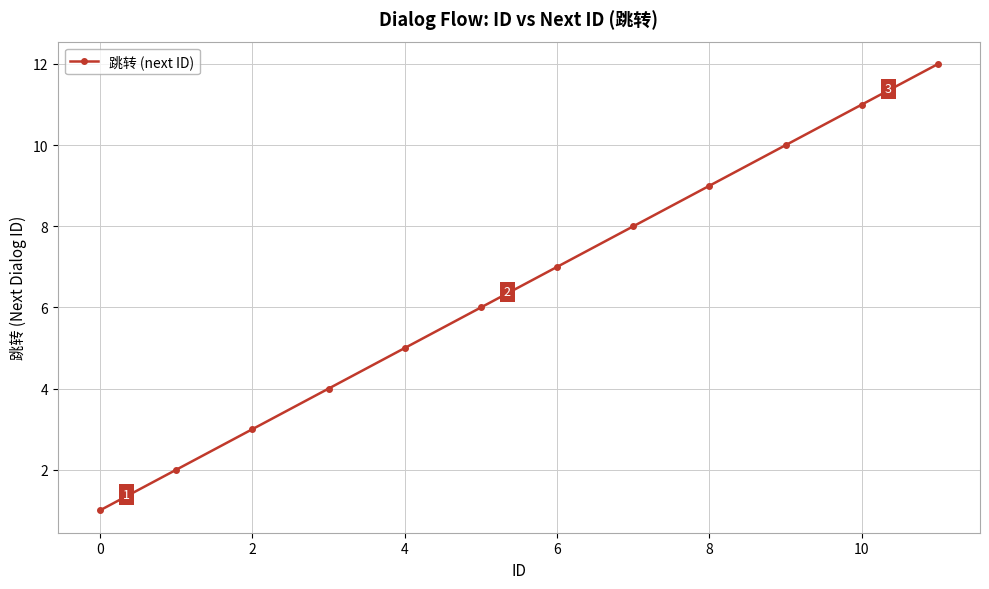

Count the number of data series in this chart.

1